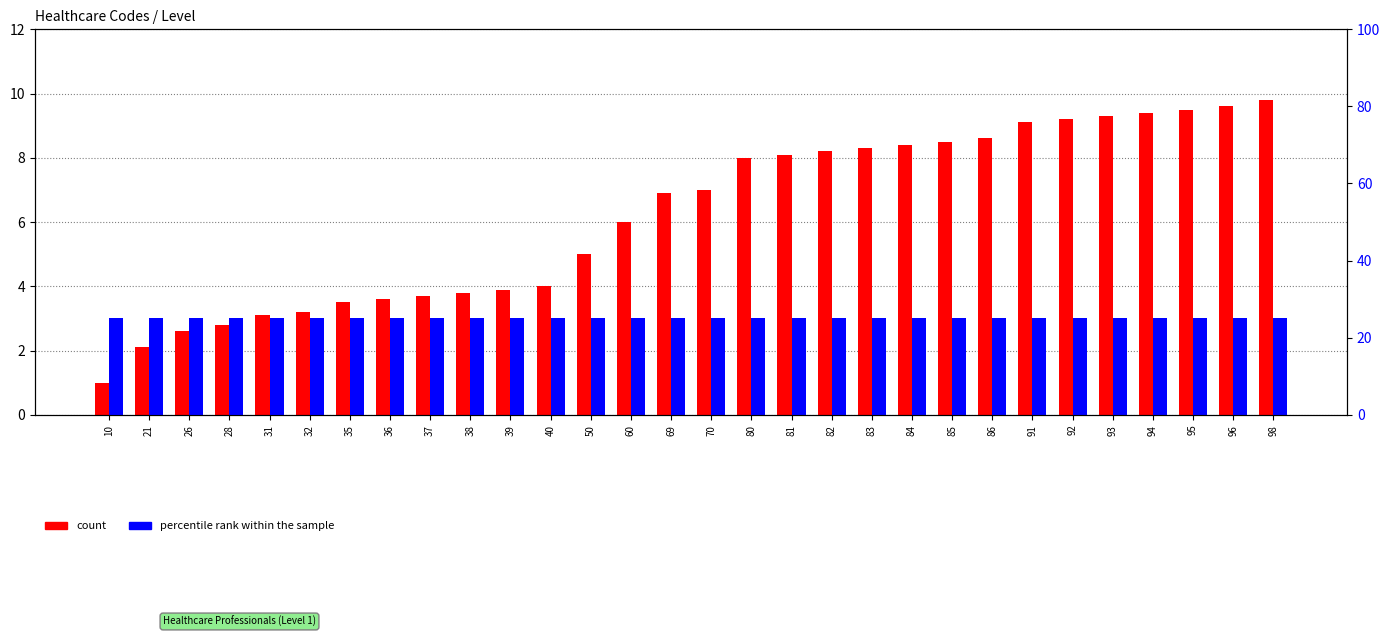

The count series shows 12.4 at 82. True or false?

False